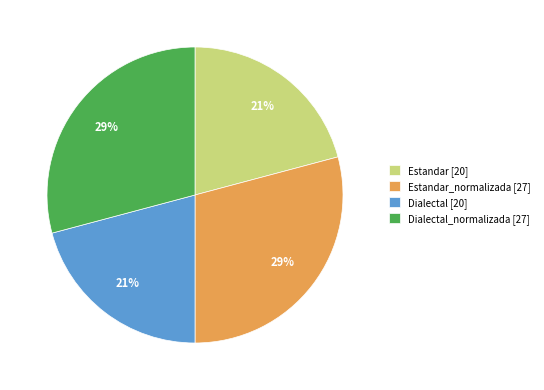

To the nearest percent, what is the average slice percentage?

25%